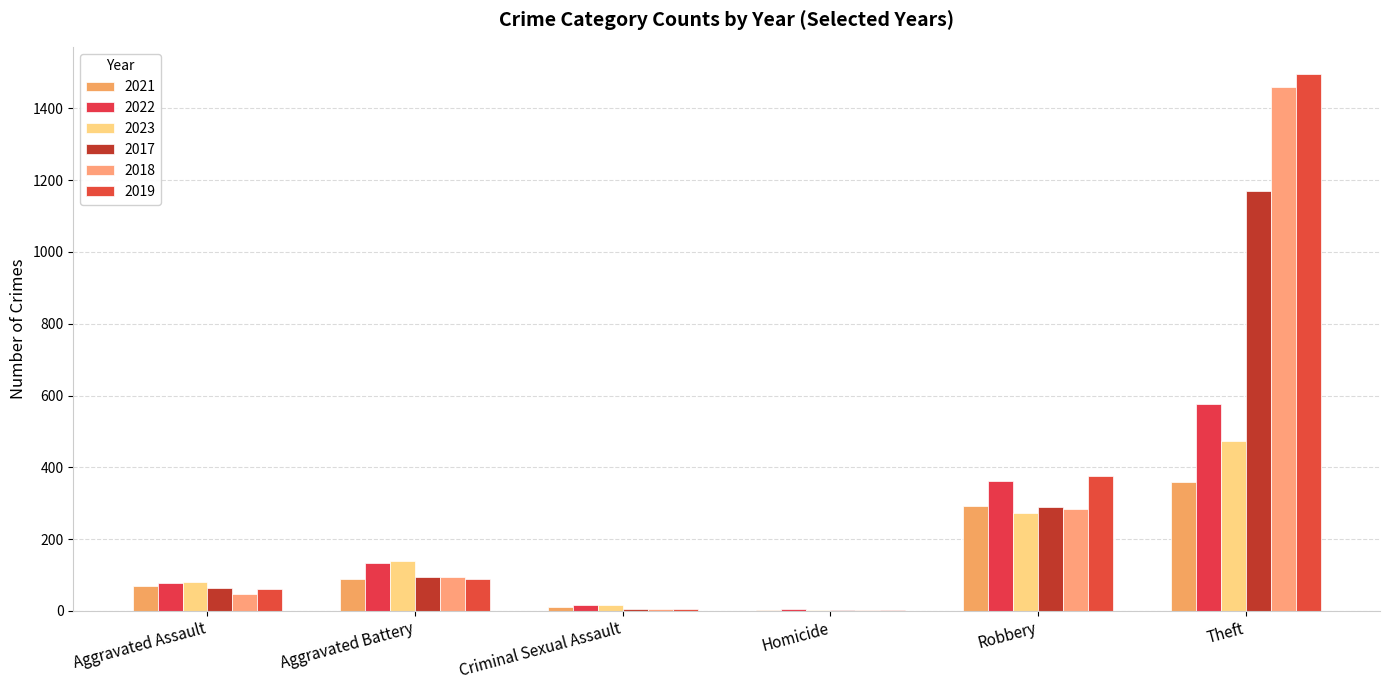

Which category has the highest value in the 2019 series?

Theft